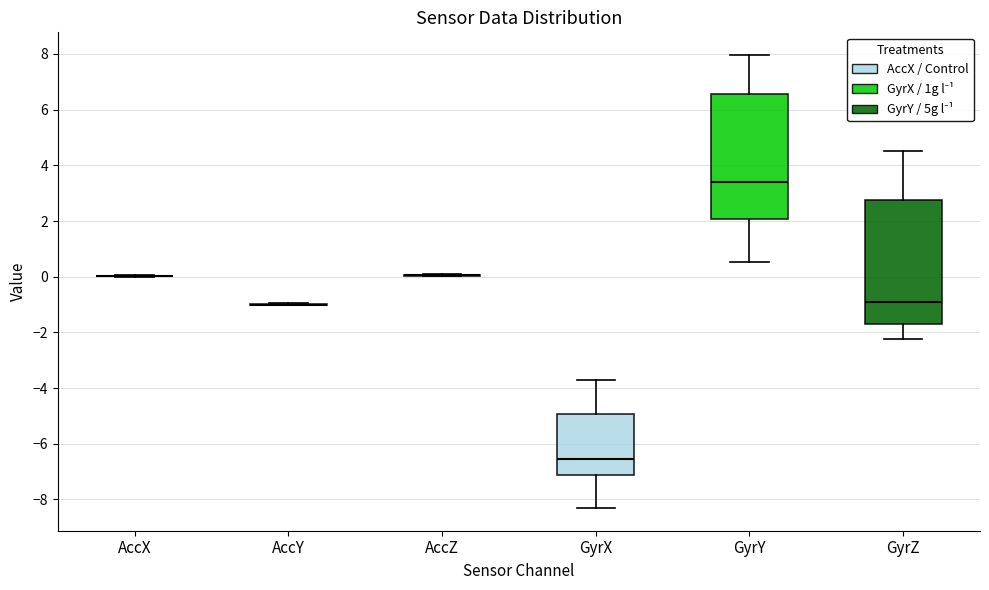

Reading left to right, read every box against the y-axis: the position of its median line, the range the box covers, and the ends of its whiskers. The values are not printed on the chart, so give them approximately, as read against the axis.

AccX: box collapsed to a line at 0.0, whiskers 0.0 to 0.0
AccY: box collapsed to a line at -1.0, whiskers -1.0 to -1.0
AccZ: box collapsed to a line at 0.0, whiskers 0.0 to 0.0
GyrX: median -6.6, box -7.2 to -5.0, whiskers -8.4 to -3.8
GyrY: median 3.4, box 2.0 to 6.6, whiskers 0.6 to 8.0
GyrZ: median -1.0, box -1.8 to 2.8, whiskers -2.2 to 4.6